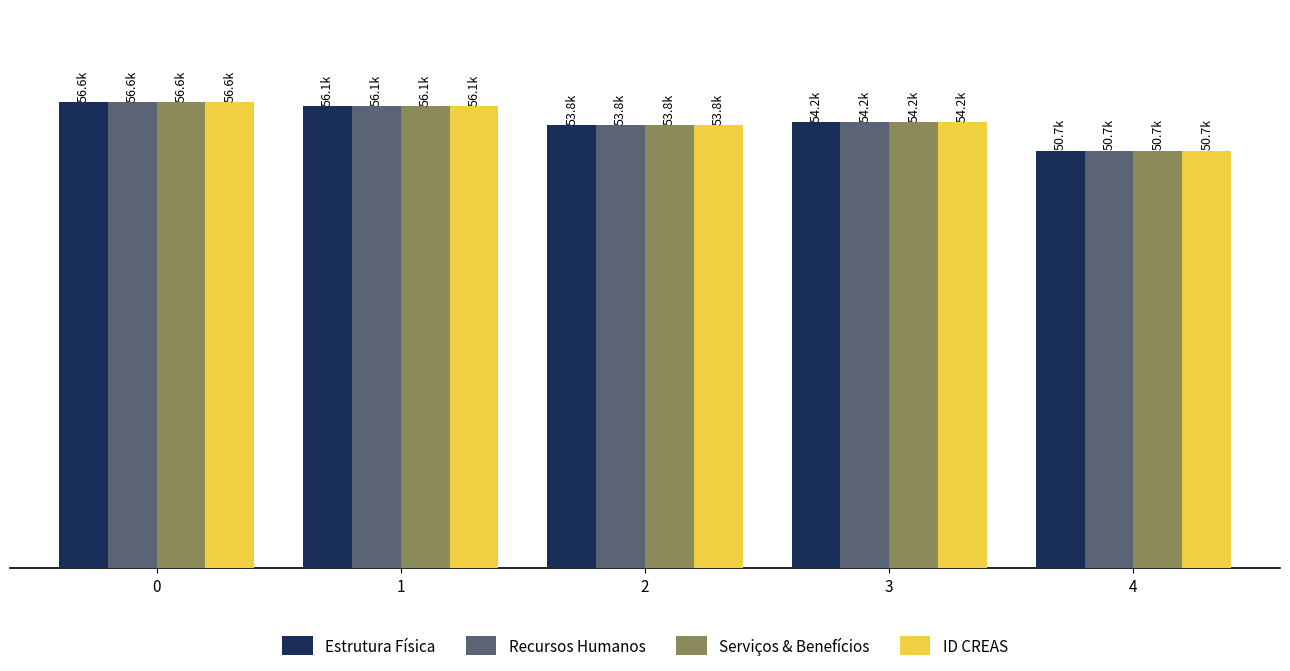

What is the average value of the Recursos Humanos series?

54293